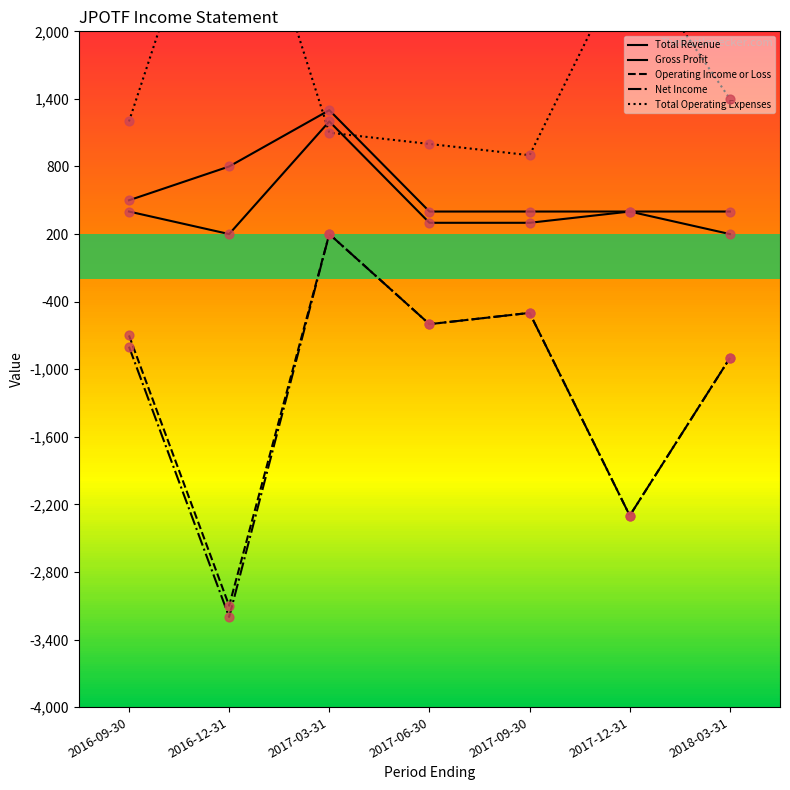

At which category is the sum across all series the highest?

2017-03-31